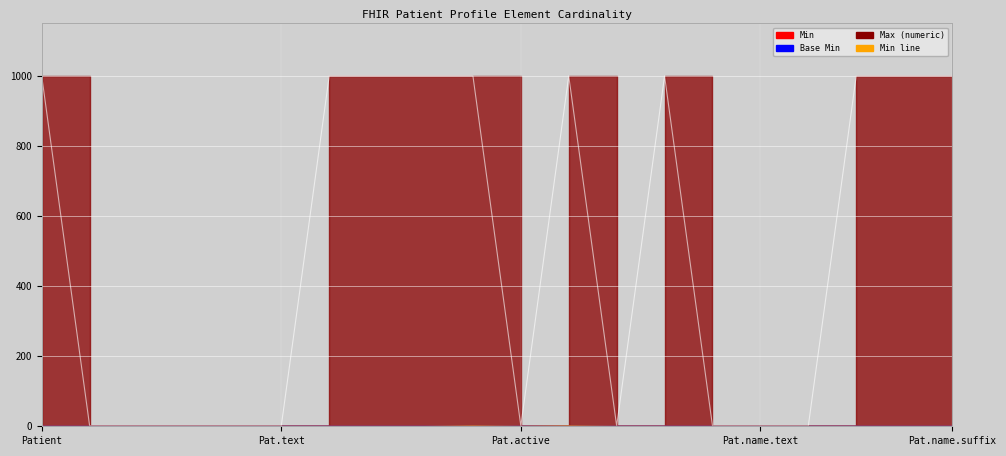

Which series has the widest spread of values?

Max (numeric)